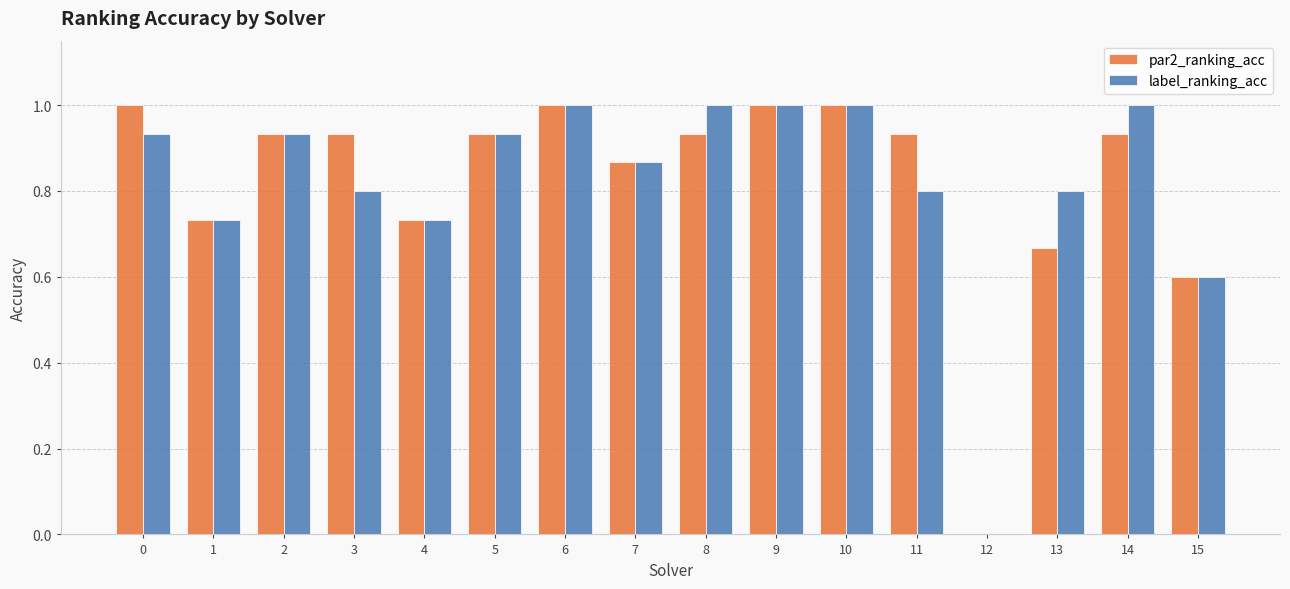

The par2_ranking_acc series shows 1.2 at 4. True or false?

False